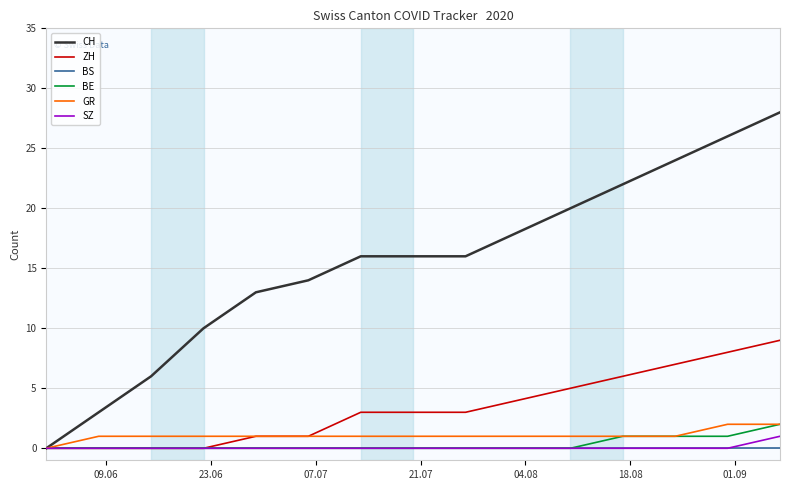

How many lines are shown in the chart?

6